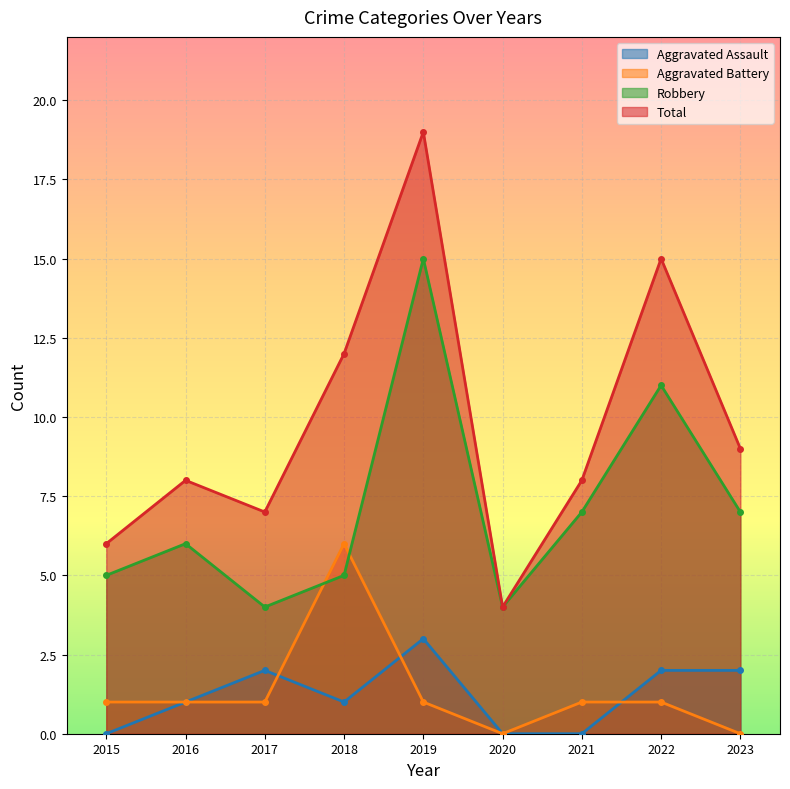

What are all the series names shown in the legend?

Aggravated Assault, Aggravated Battery, Robbery, Total